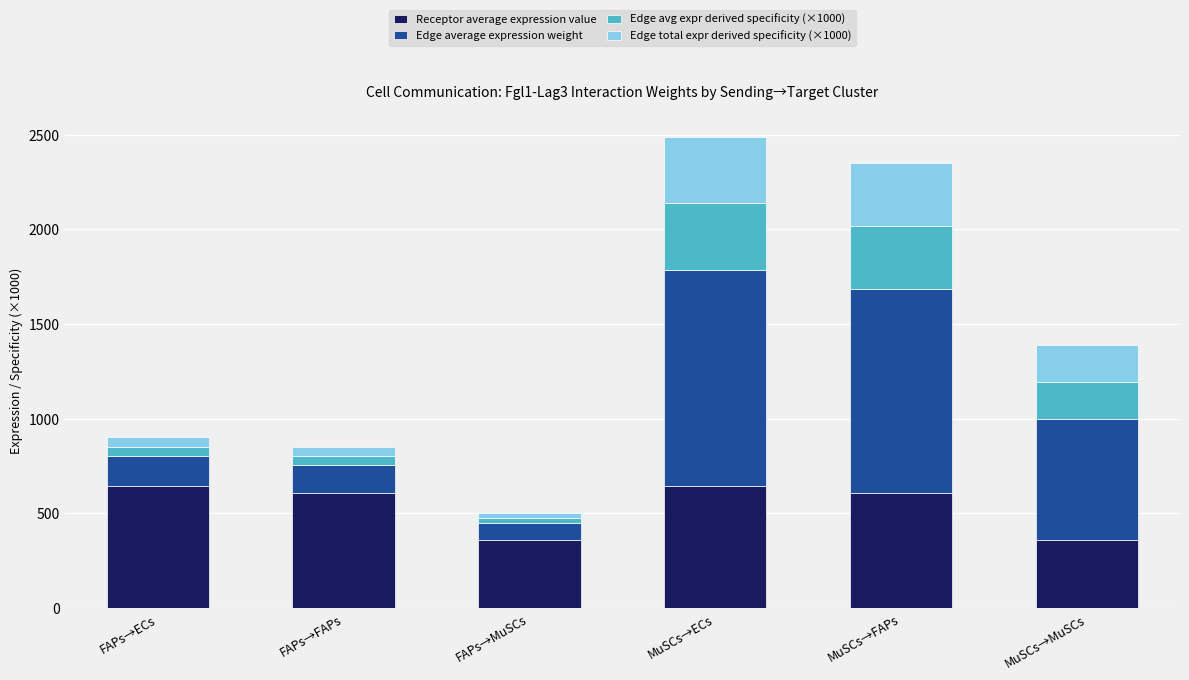

What is the sum of all Receptor average expression value values?

3227.4